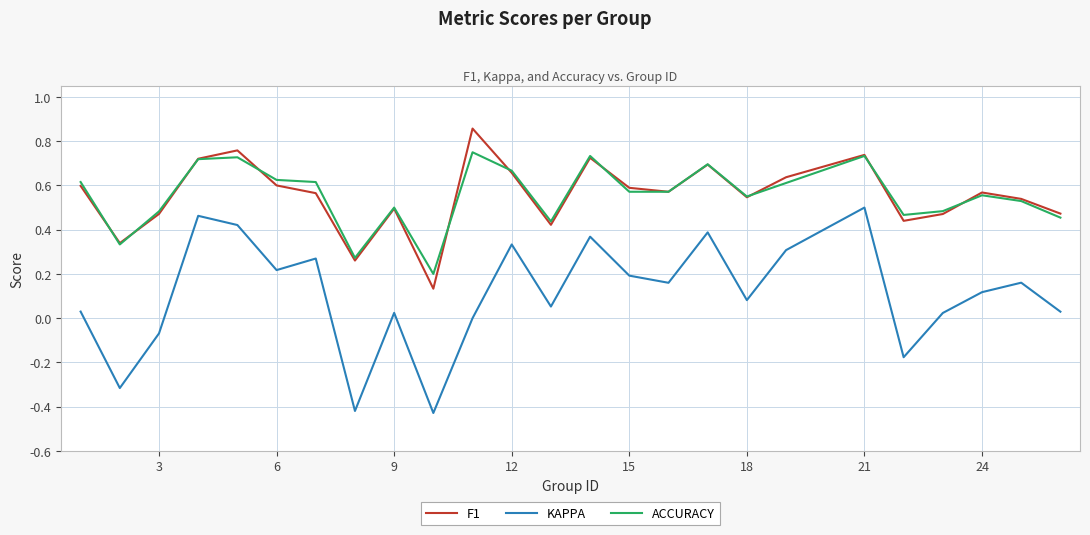

Which series has the widest spread of values?

KAPPA